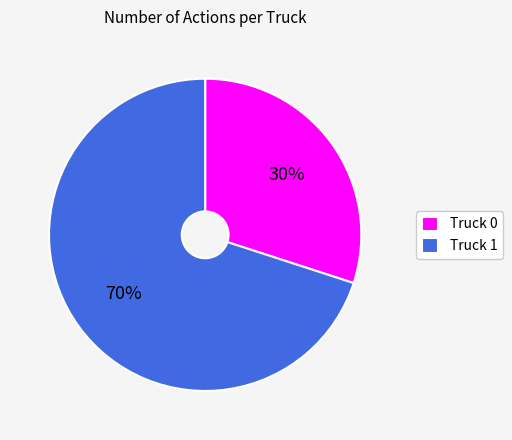

Which category accounts for the majority?

Truck 1